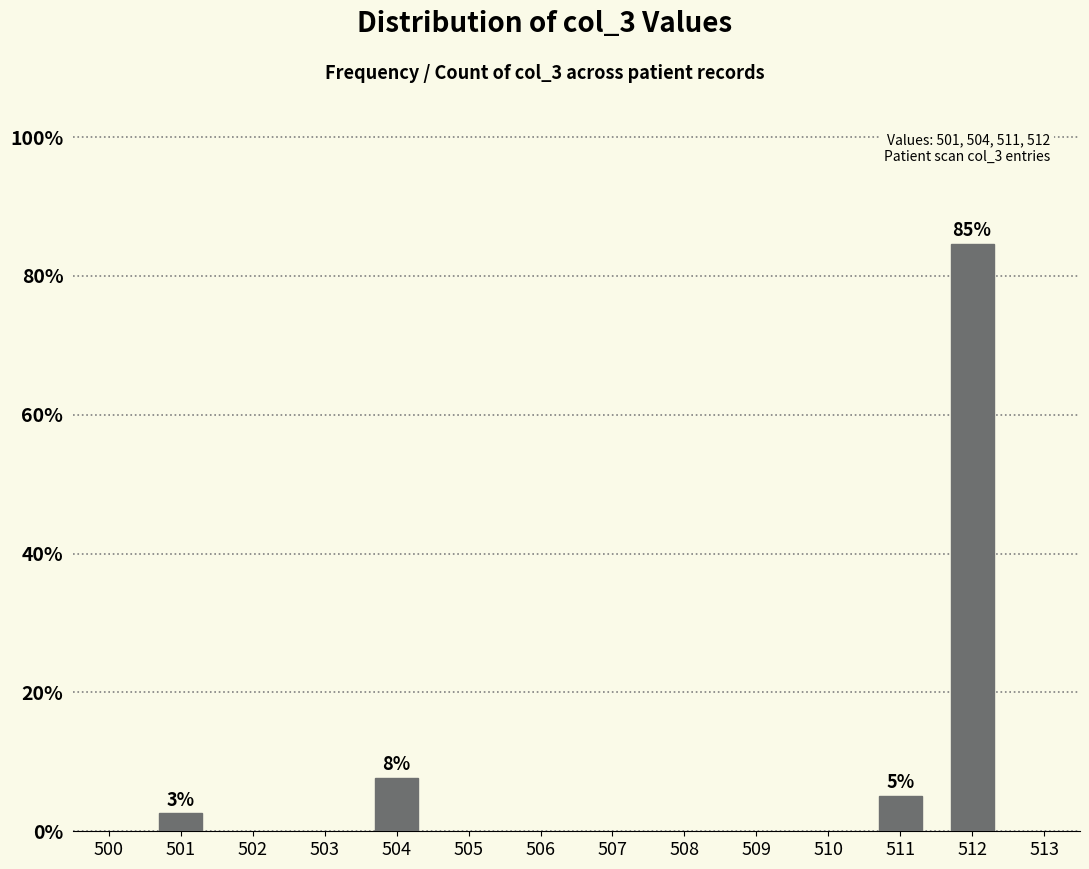

How many bars are there in total?

4